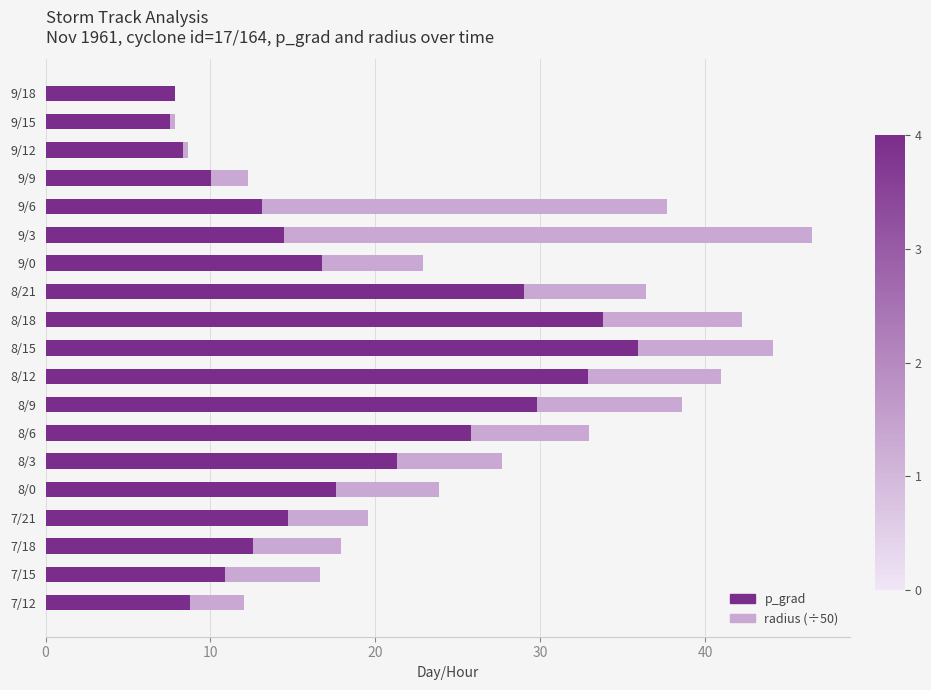

Count the number of data series in this chart.

2